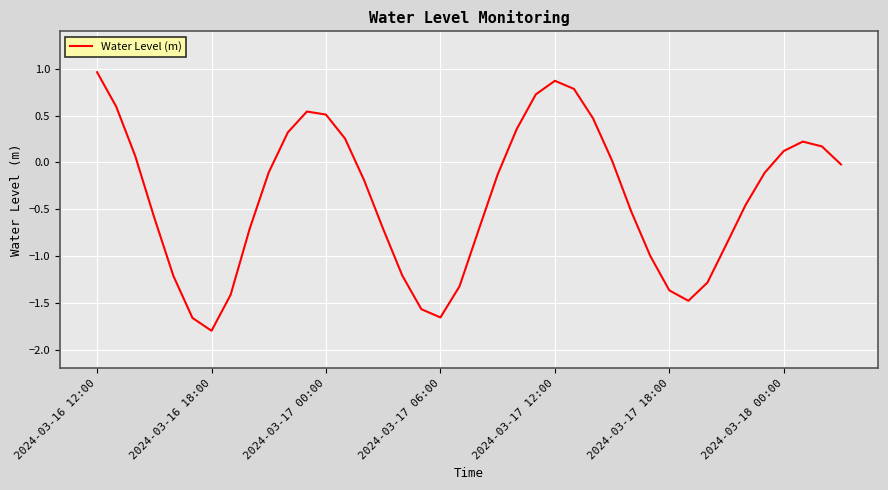

Is this an area chart (filled region under the line)?

No